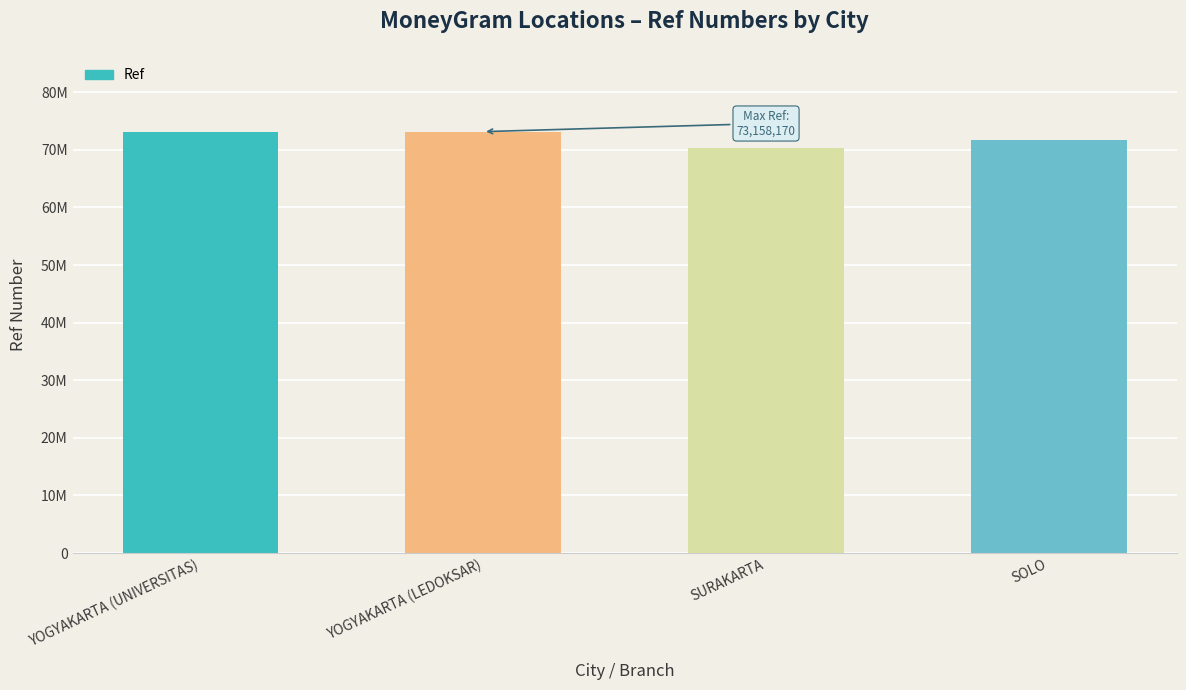

Between SURAKARTA and YOGYAKARTA (UNIVERSITAS), which is larger?

YOGYAKARTA (UNIVERSITAS)